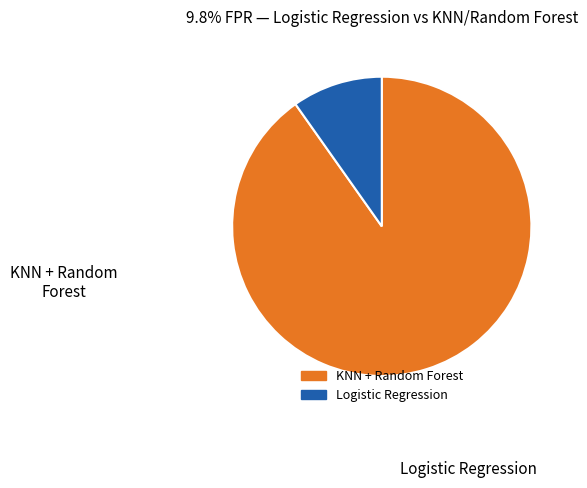

Is there a majority slice in this chart?

Yes